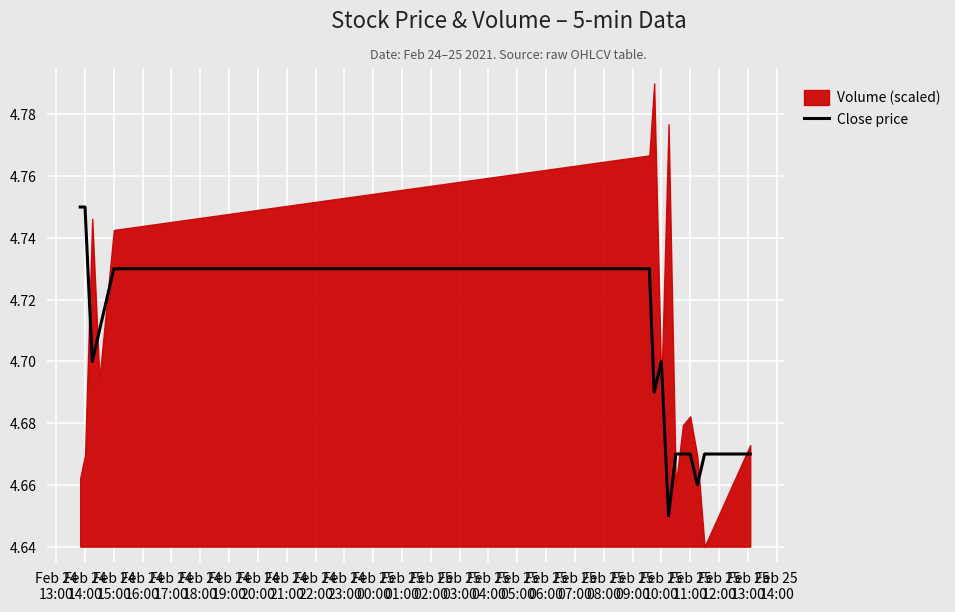

What is the difference between the second highest and second lowest values?

0.1